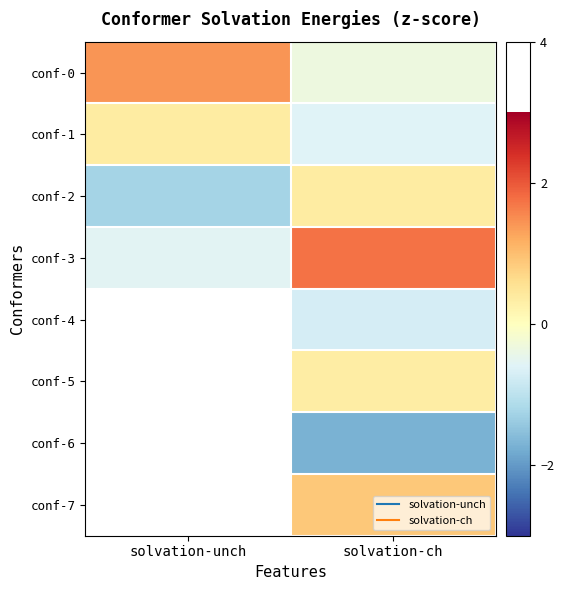

What is the sum of the conf-0 values at solvation-unch and solvation-ch?

1.1